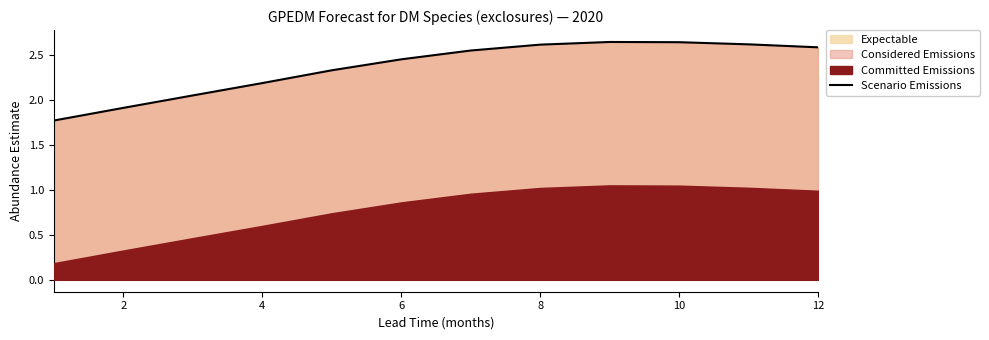

What is the change in value from 6 to 9?

+0.5